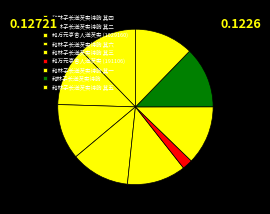

The 和林子长送芡实诗韵 其三 slice represents 24% of the pie. True or false?

False